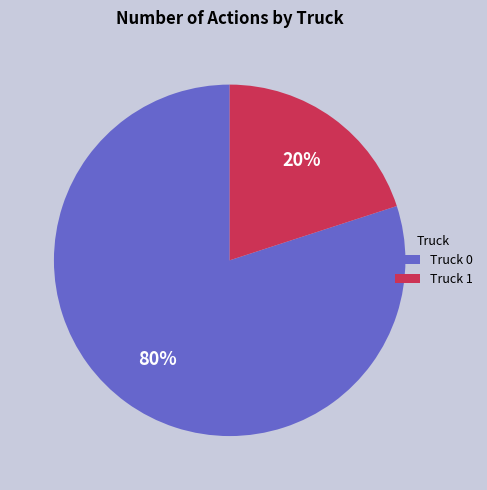

To the nearest percent, what is the difference between the largest and smallest slice percentages?

60%